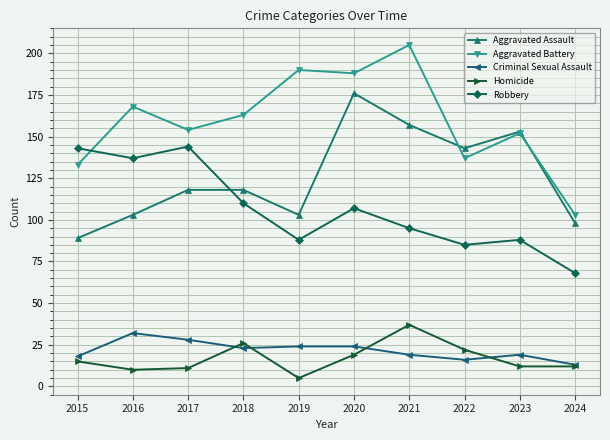

How many lines are shown in the chart?

5